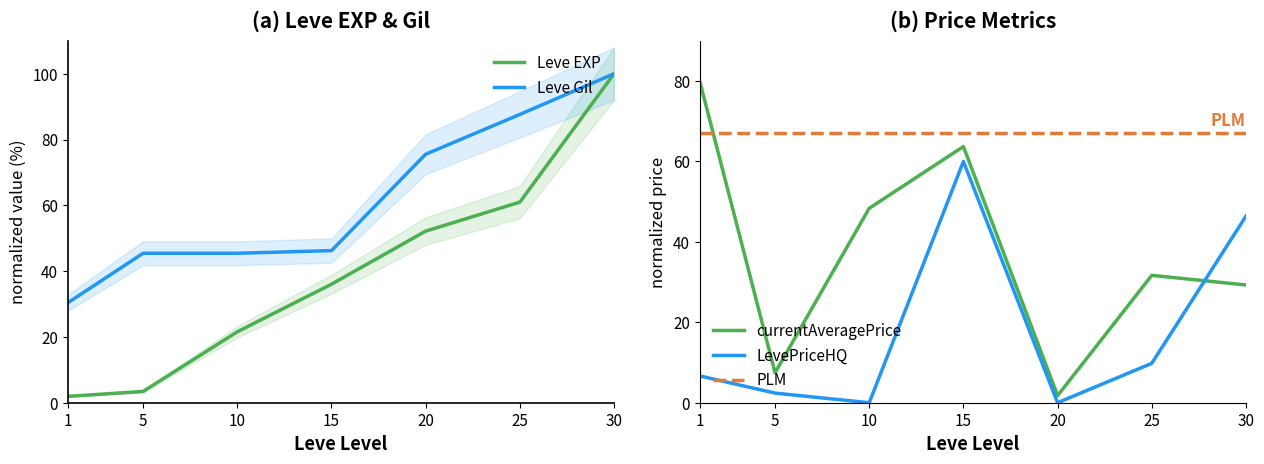

The value of LevePriceHQ at 10 is 0.0. True or false?

True